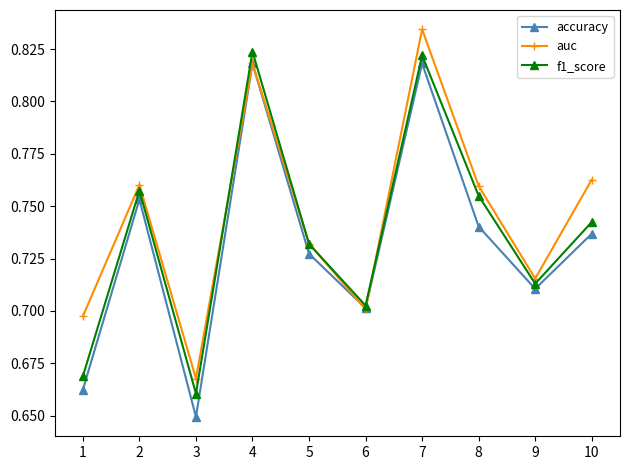

True or false: accuracy has a value of 1.0 at 10.

False